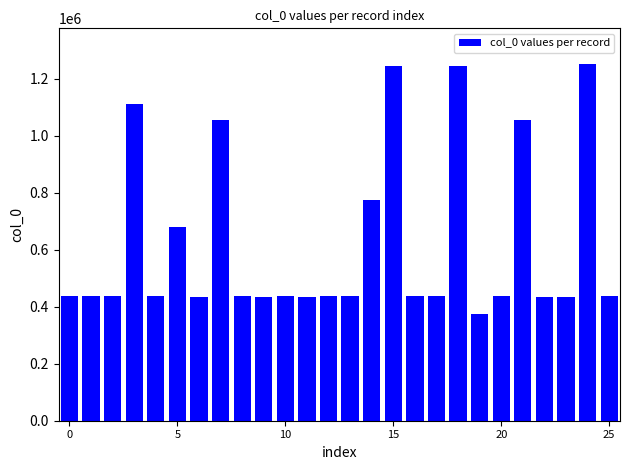

What is the average value?

624396